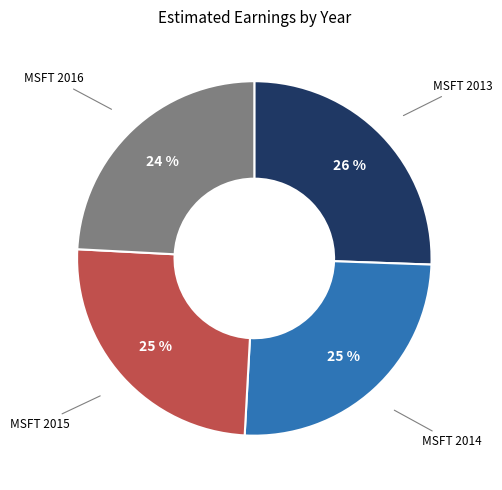

Is there any slice that represents more than half of the pie?

No